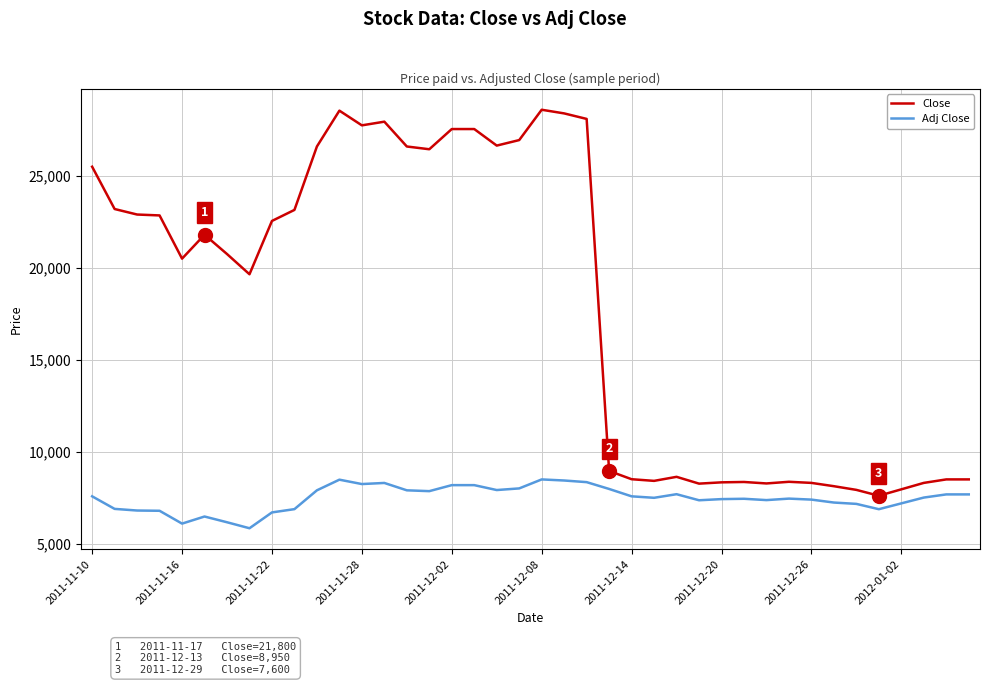

What is the maximum value for Adj Close?

8489